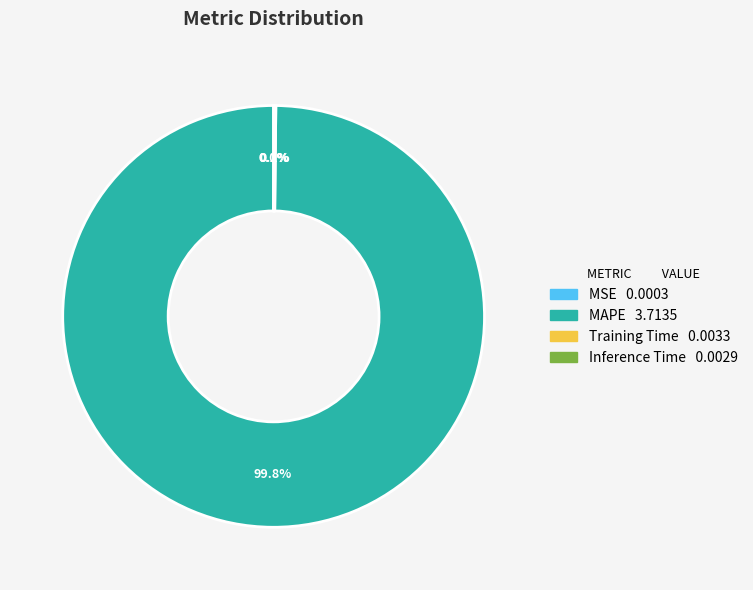

Which slice represents more than half of the pie?

MAPE